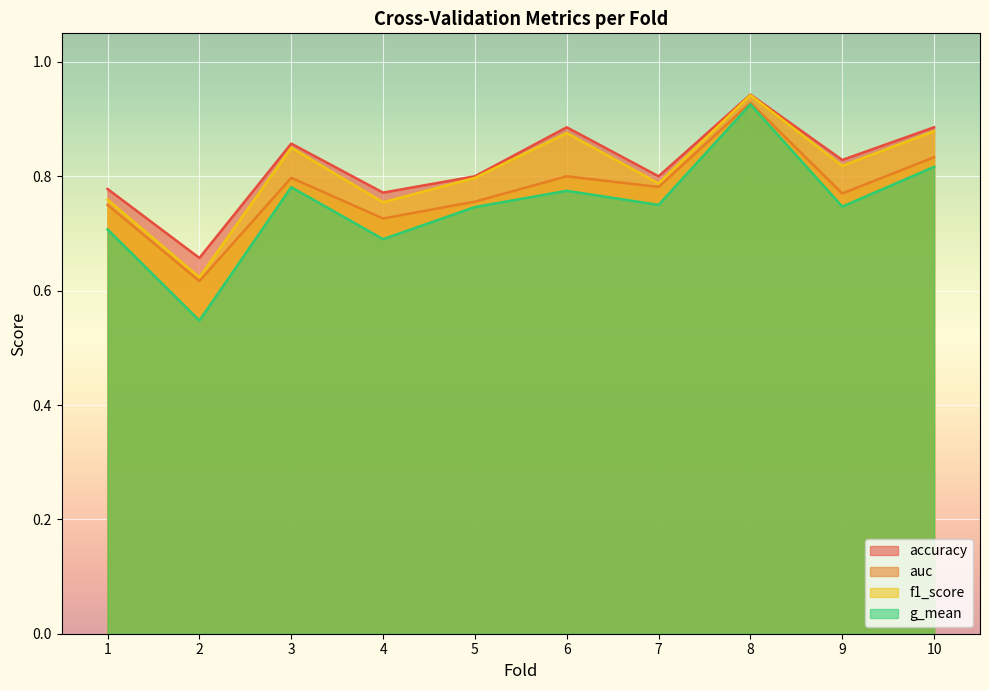

Rank the categories by accuracy value from lowest to highest.

2, 4, 1, 5, 7, 9, 3, 6, 10, 8